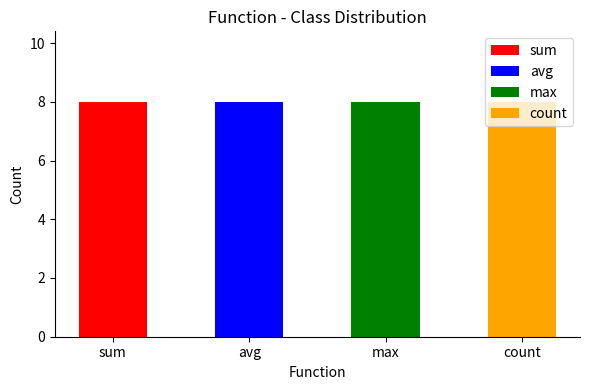

Which series has the widest spread of values?

count